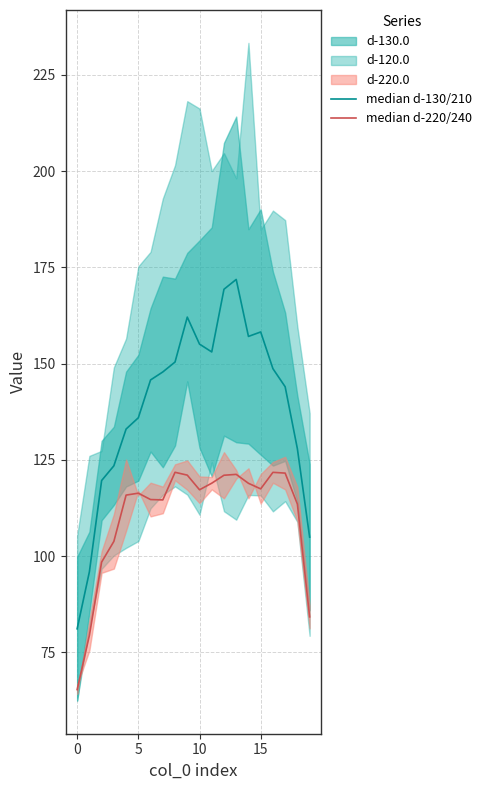

Is the value of median d-220/240 at 13 greater than the value of median d-130/210 at 18?

No